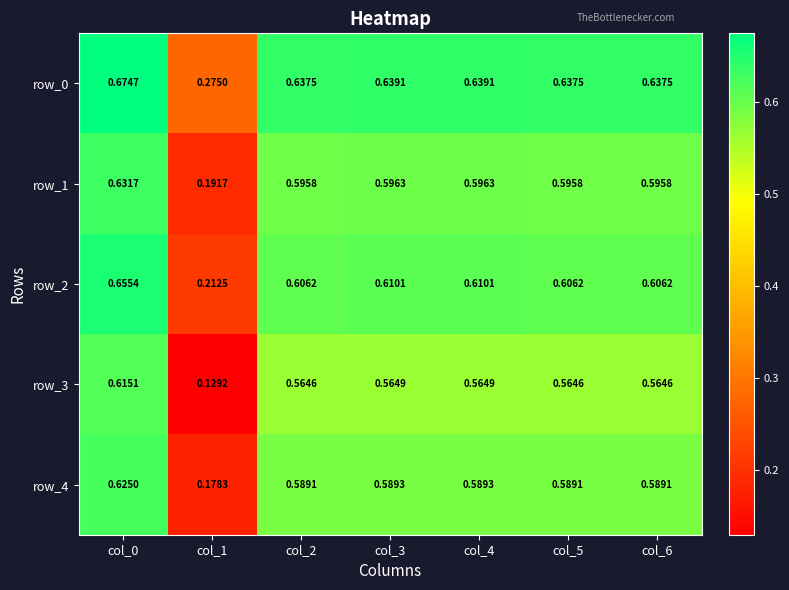

How many row_3 values are between 0 and 1?

7